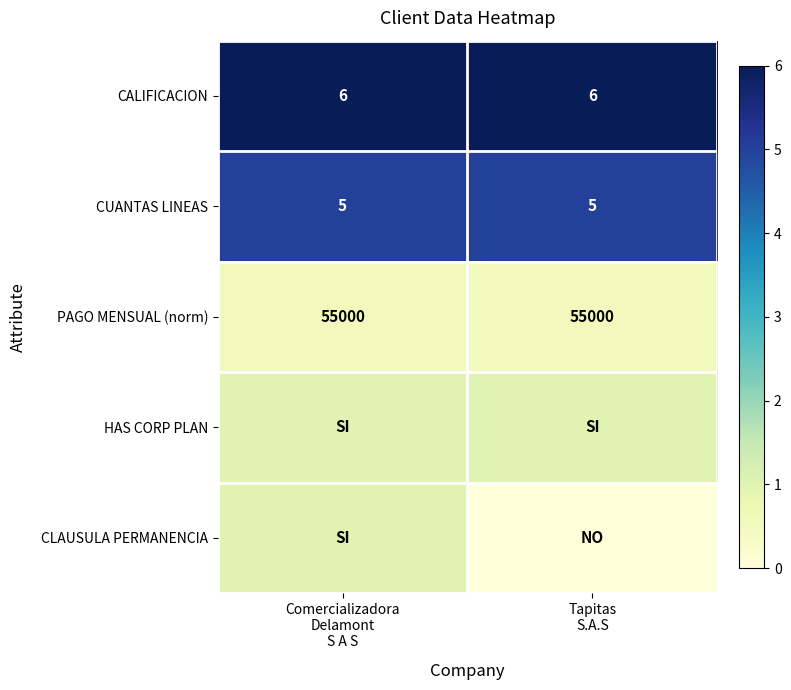

What is the lowest value of the PAGO MENSUAL (norm) series?

55000